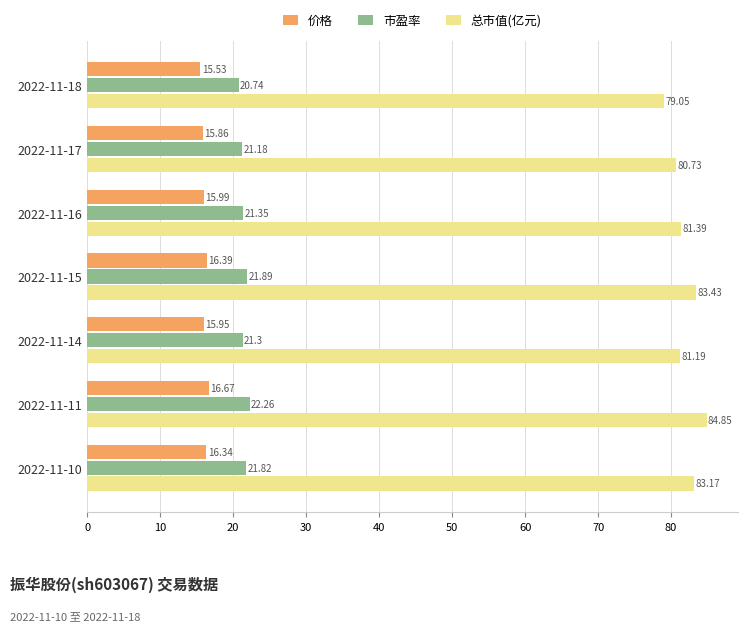

Which series has the widest spread of values?

总市值(亿元)